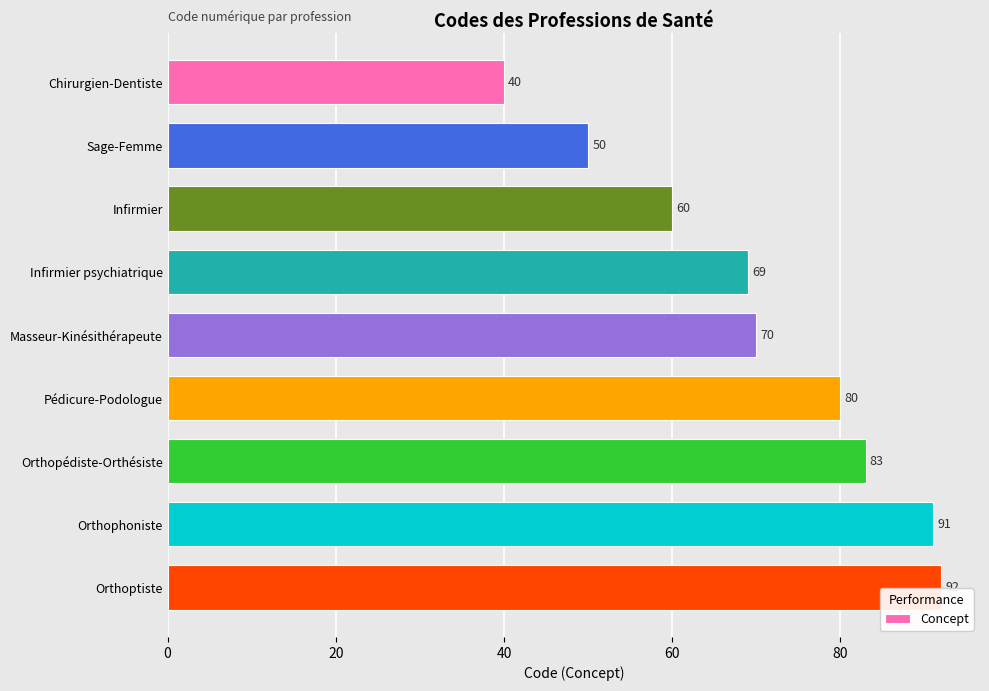

What is the sum of all values?

635